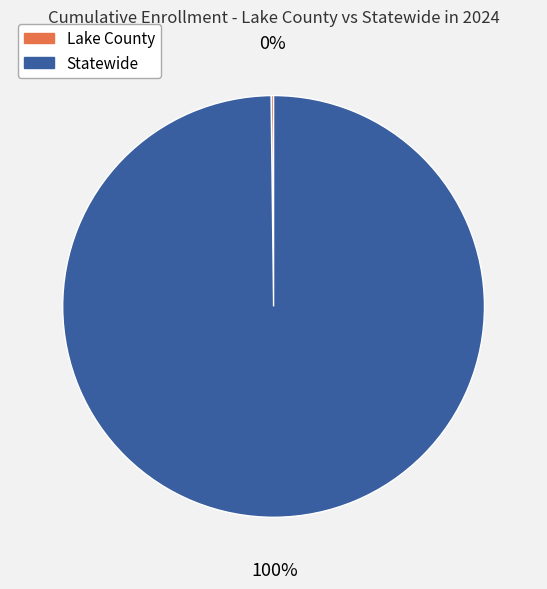

The Statewide slice represents 100% of the pie. True or false?

True